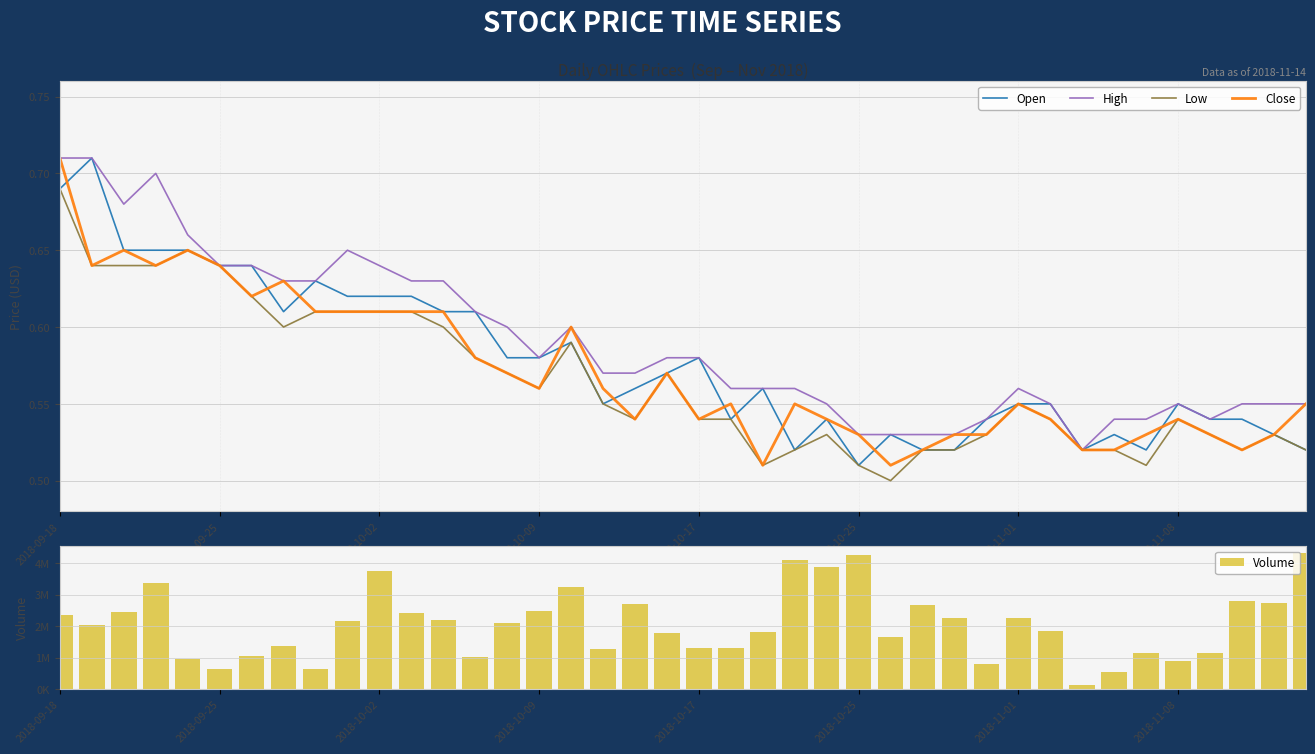

True or false: Open has a value of 0.5 at 21.

True